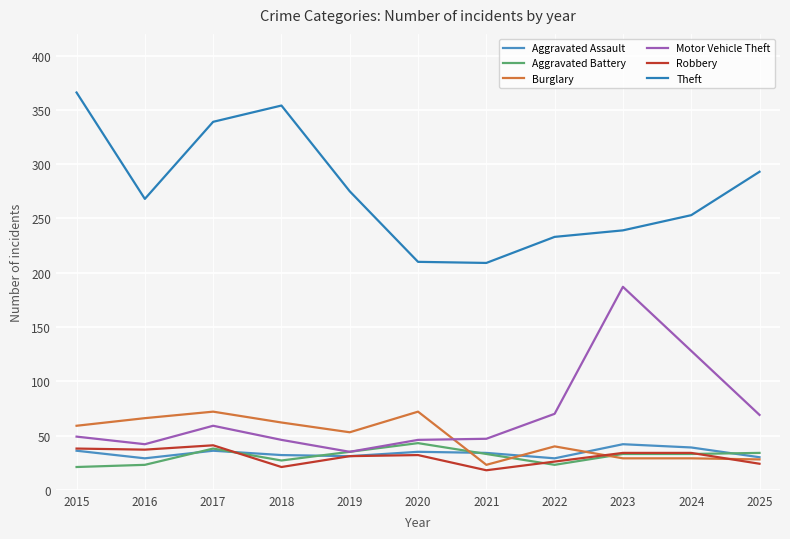

Where does the Theft series first go above 268?

2015